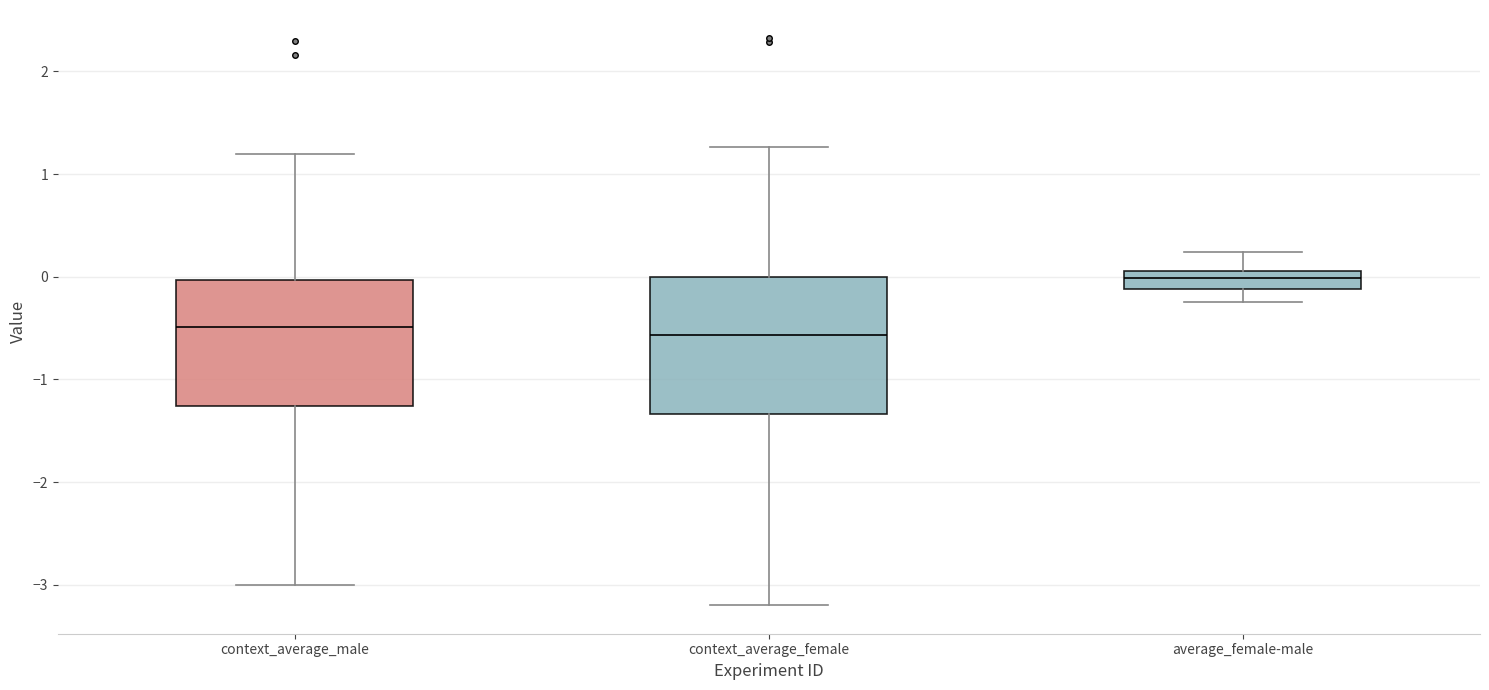

Reading left to right, transcribe this box plot: for each box, give where its median line is, the range the box spans, and where its two whiskers end, as read against the y-axis. The values are not printed on the chart, so give them approximately, as read against the axis.

context_average_male: median -0.5, box -1.3 to 0.0, whiskers -3.0 to 1.2
context_average_female: median -0.6, box -1.3 to 0.0, whiskers -3.2 to 1.3
average_female-male: median 0.0, box -0.1 to 0.1, whiskers -0.2 to 0.2